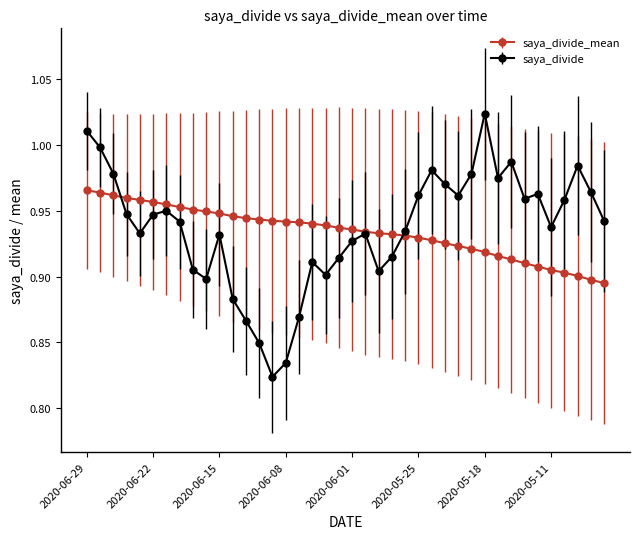

Which series has the largest range (max minus min)?

saya_divide